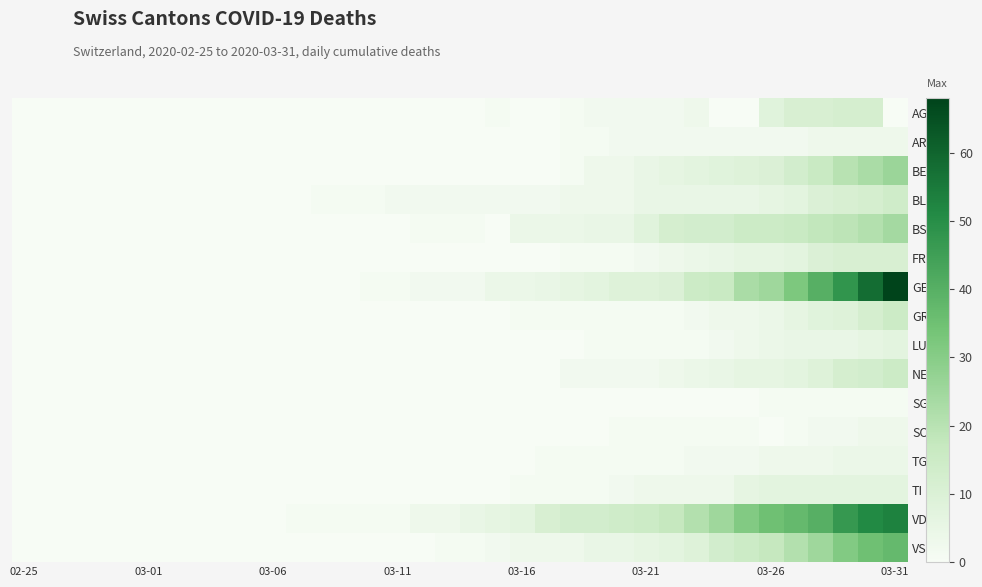

Which series has the largest total across all categories?

VD